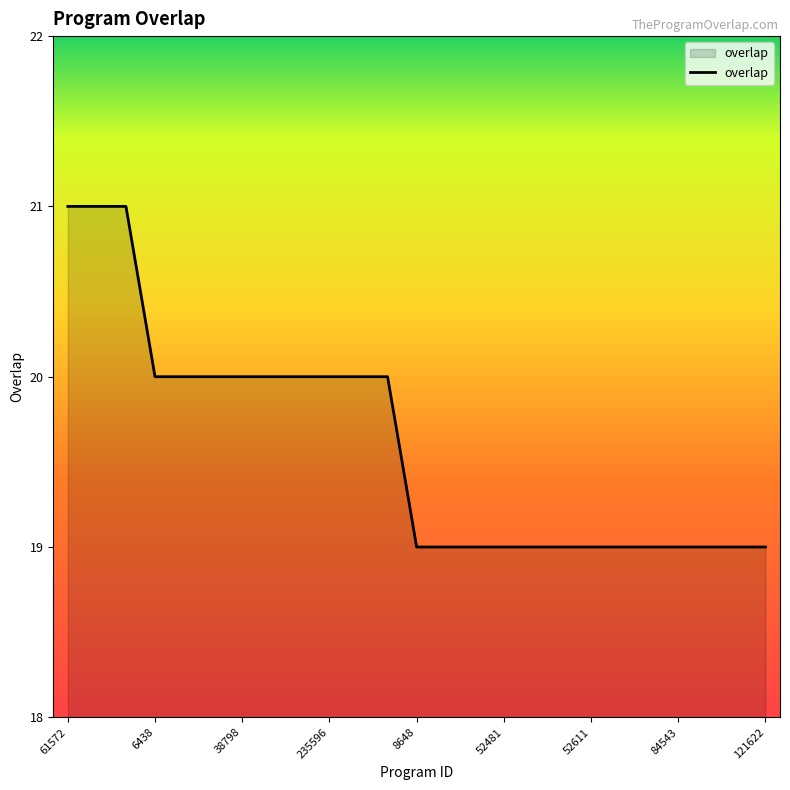

What is the minimum value shown in the chart?

19